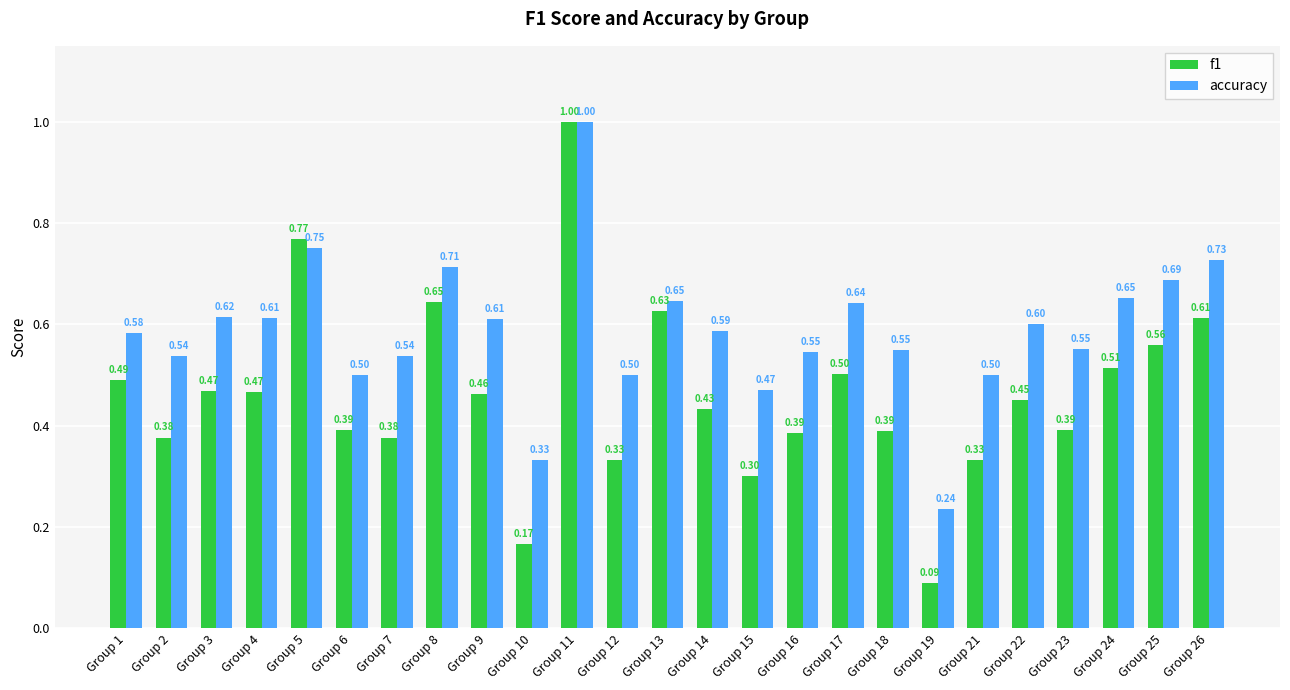

At how many categories does at least one series exceed 0?

25